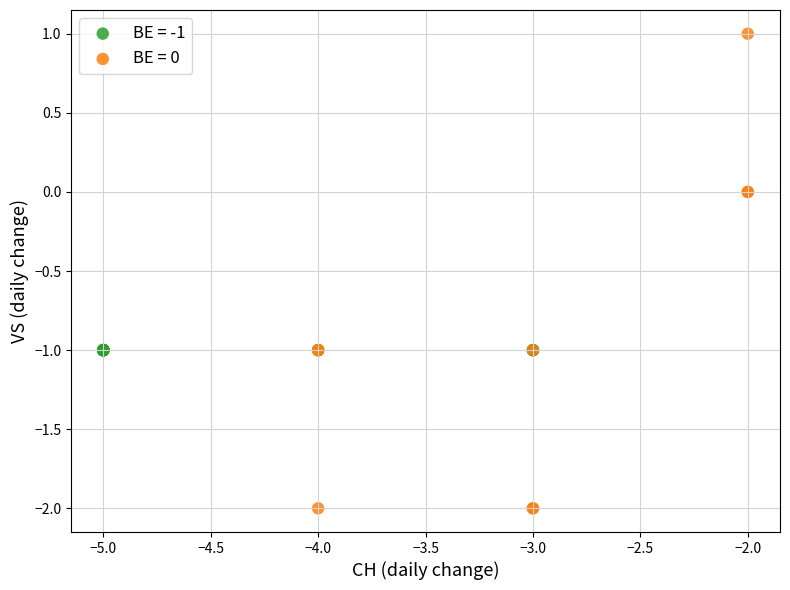

Which series contains the highest Y value?

BE = 0